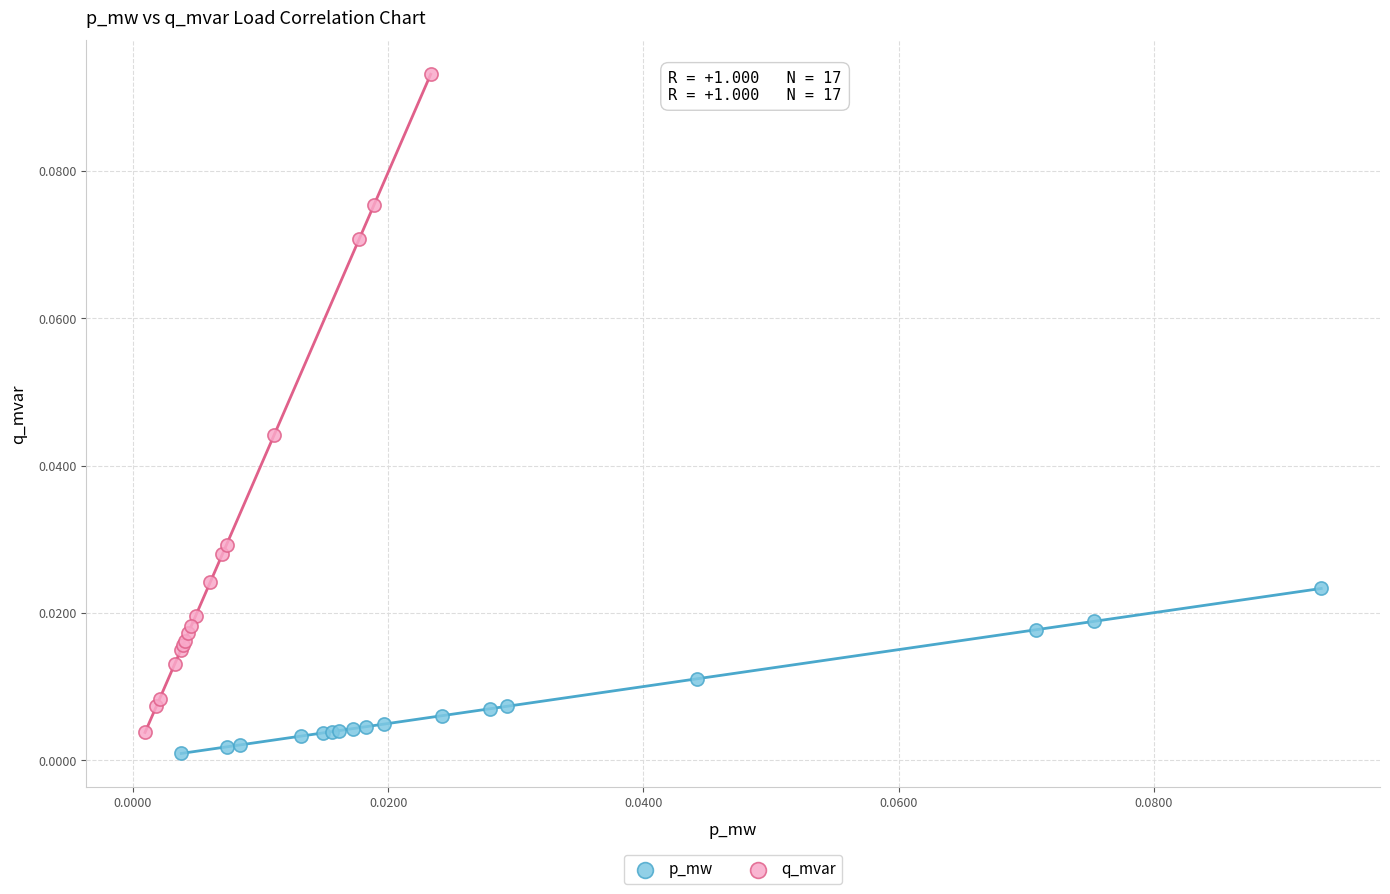

Which series contains the highest Y value?

q_mvar